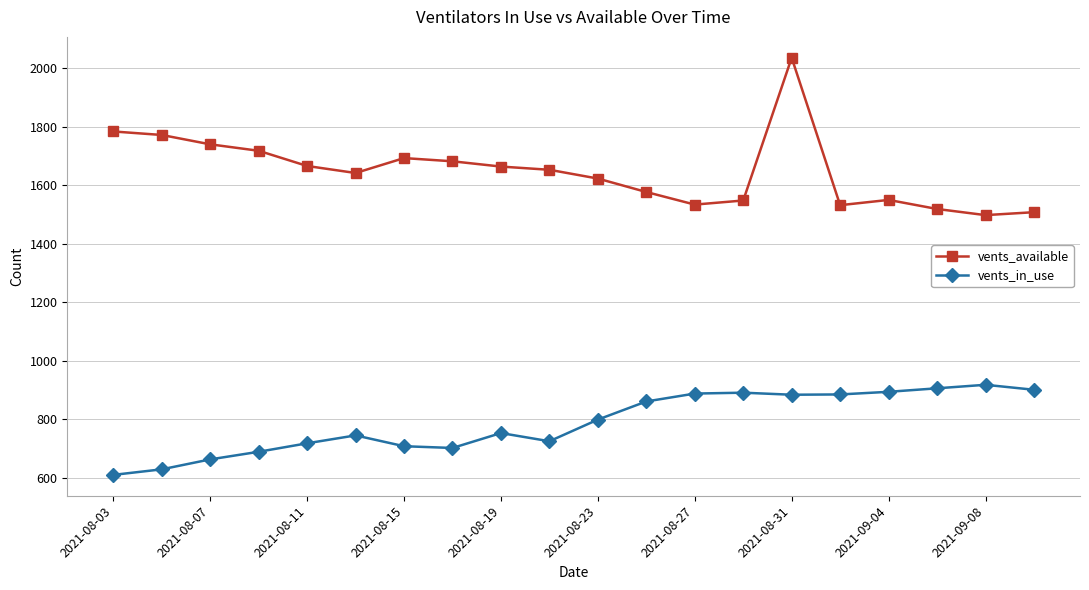

True or false: vents_in_use and vents_available cross at least once.

False